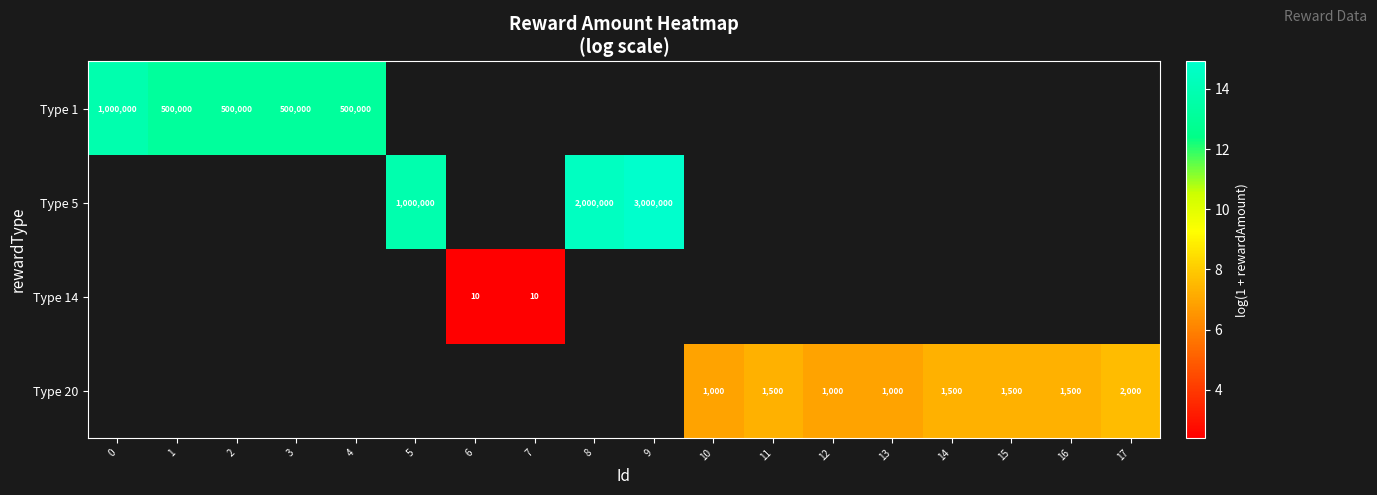

At how many categories does at least one series exceed 4?

16